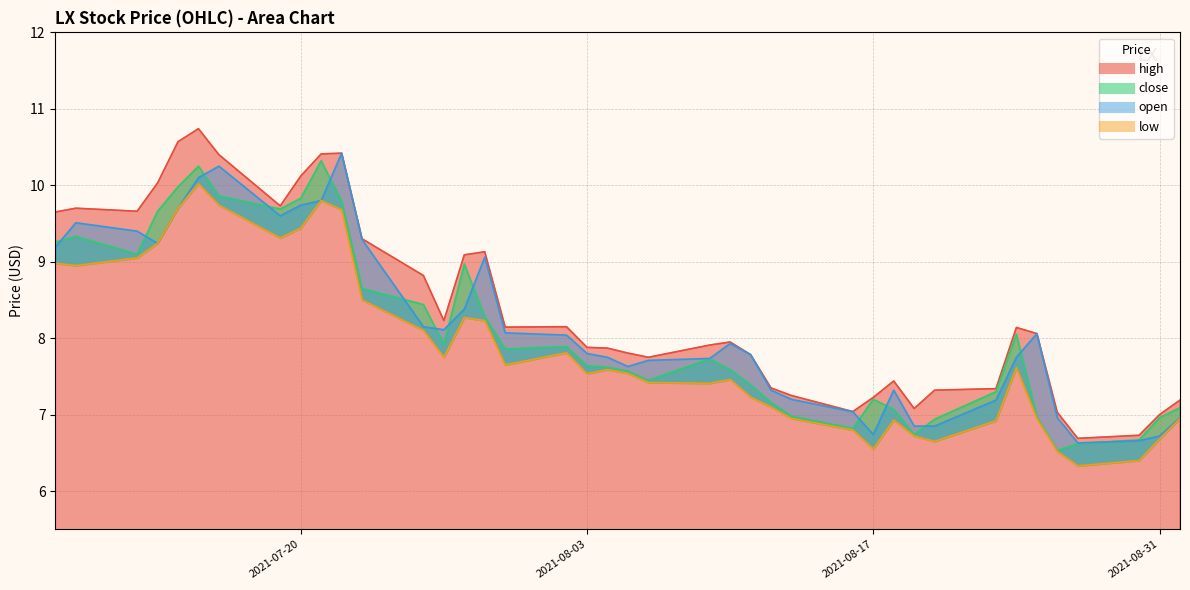

What is the minimum value shown in the chart?

6.3